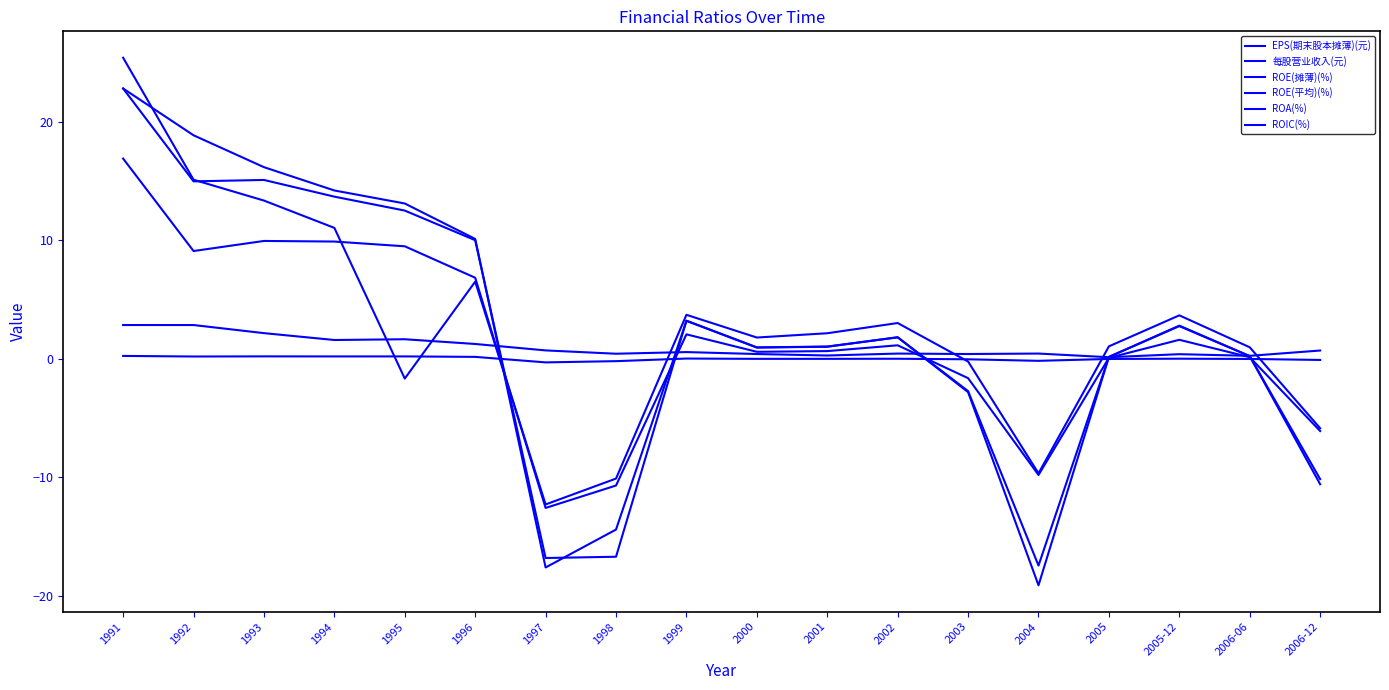

What is the difference between the ROE(摊薄)(%) values at 1992 and 1999?

11.8